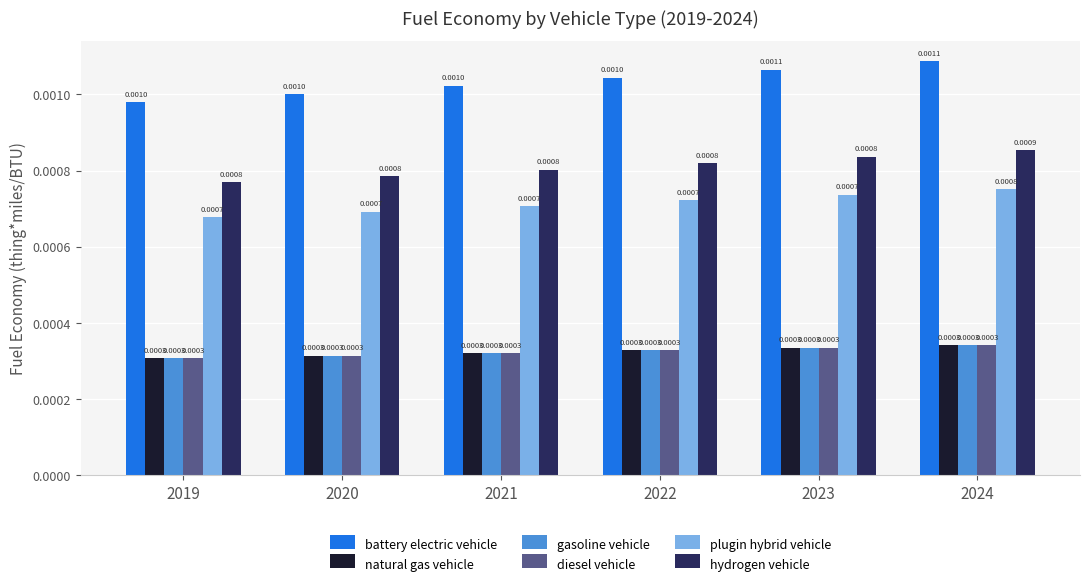

At how many categories does at least one series exceed 0?

6